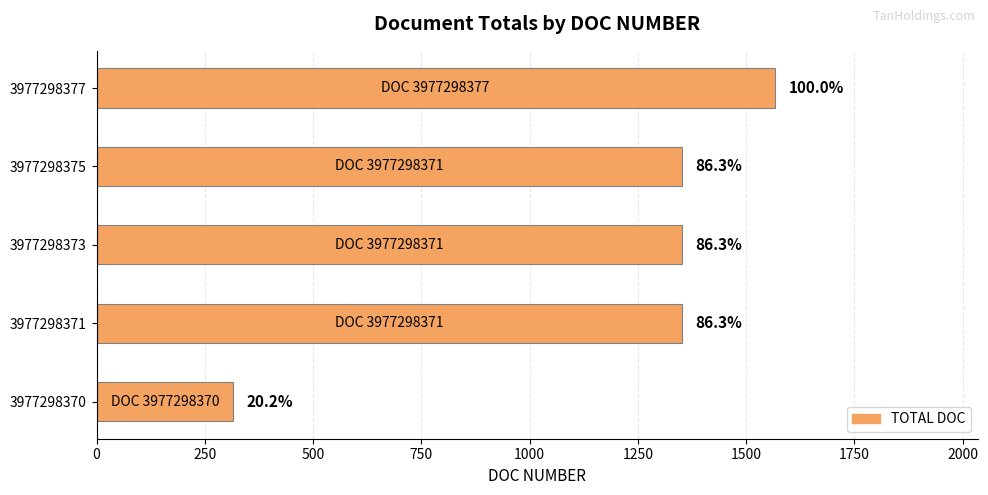

How many bars are there in total?

5